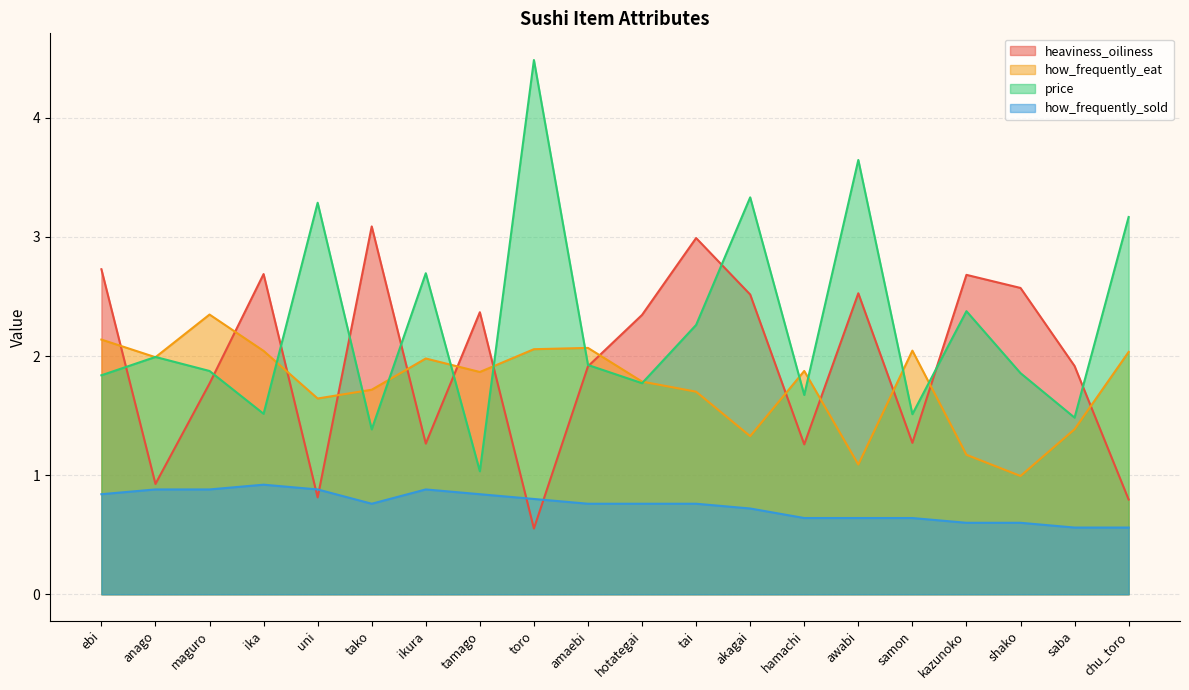

What is the label of the 20th point from the left?

chu_toro